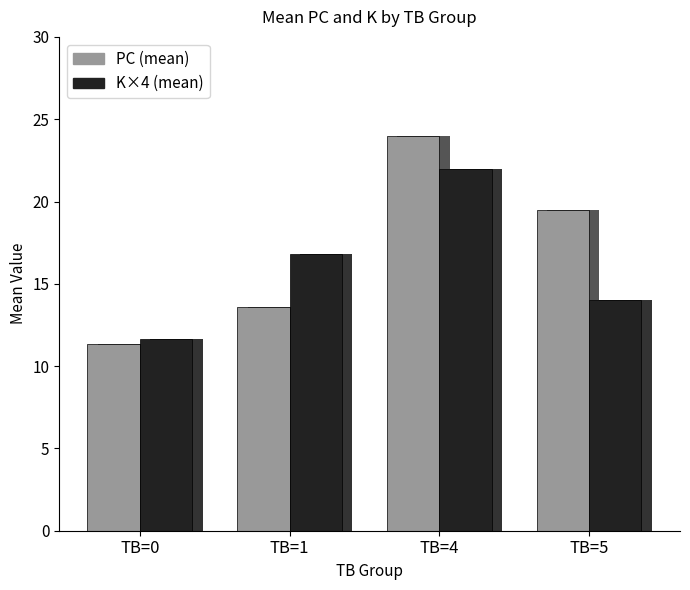

How many bars are there in each group?

2